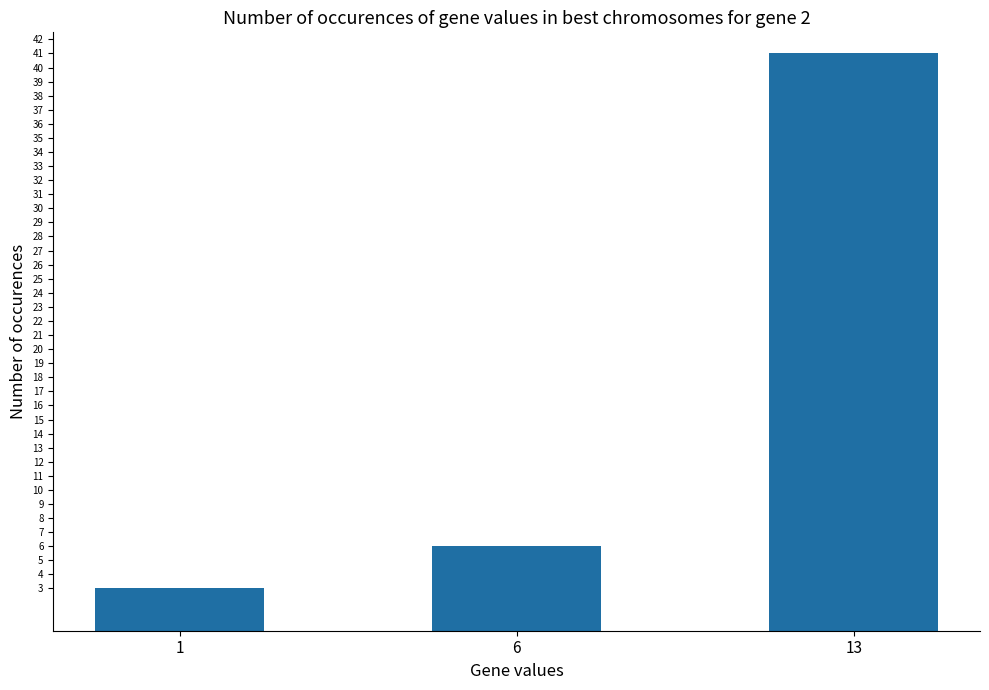

What is the value of the 3rd bar from the left?

41